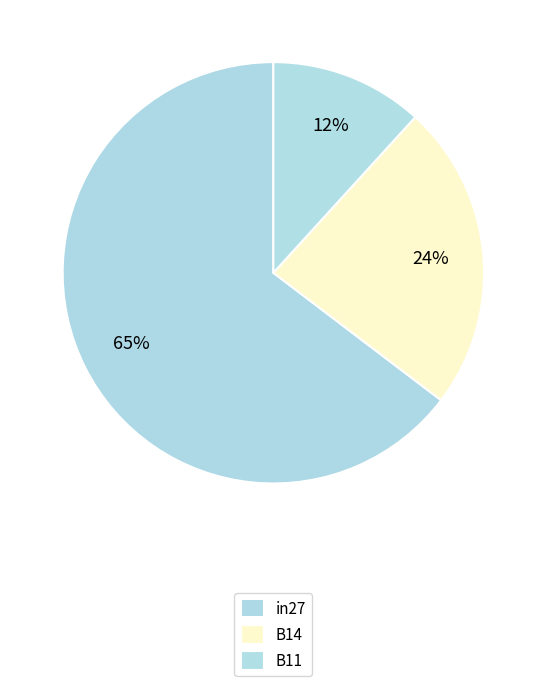

How many slices are in this pie chart?

3